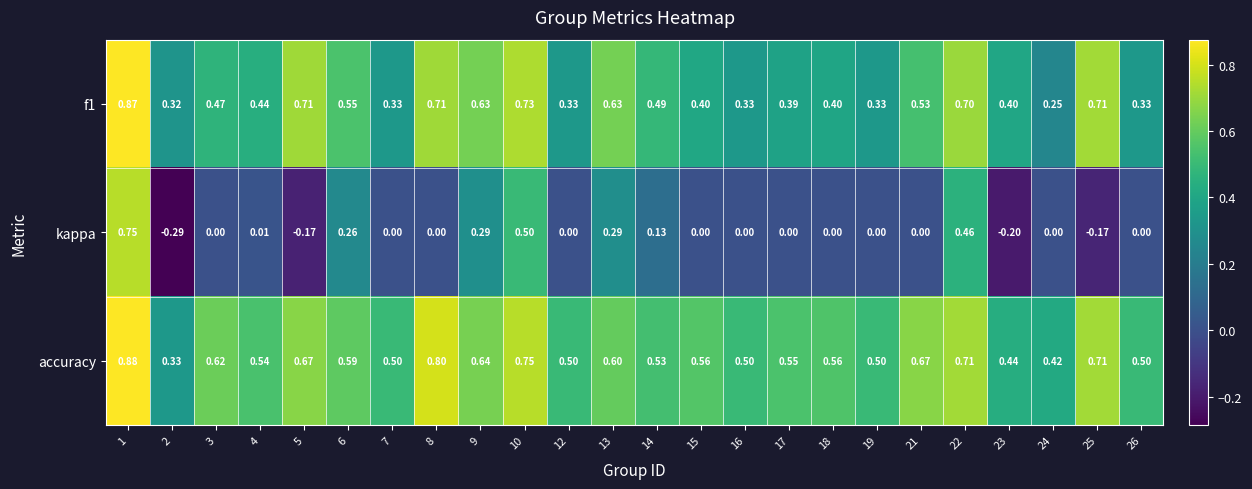

Which series has the widest spread of values?

kappa